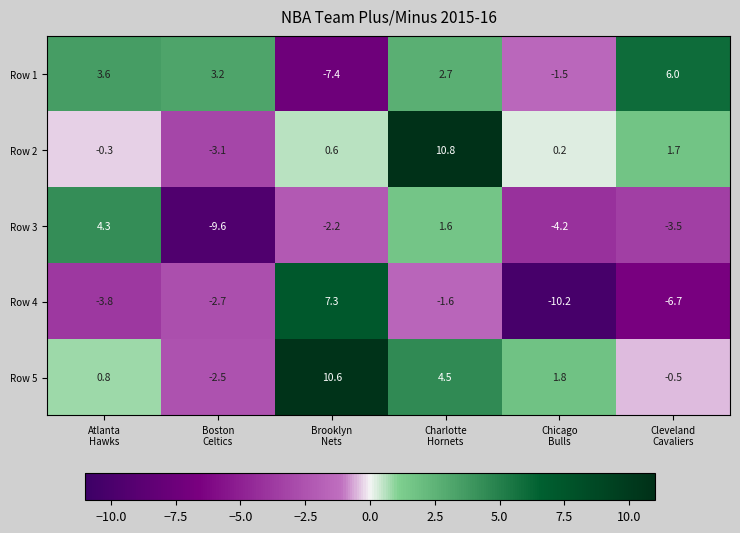

Reading left to right, transcribe all the data shown in this chart.

Row 1: 3.6	3.2	-7.4	2.7	-1.5	6.0
Row 2: -0.3	-3.1	0.6	10.8	0.2	1.7
Row 3: 4.3	-9.6	-2.2	1.6	-4.2	-3.5
Row 4: -3.8	-2.7	7.3	-1.6	-10.2	-6.7
Row 5: 0.8	-2.5	10.6	4.5	1.8	-0.5